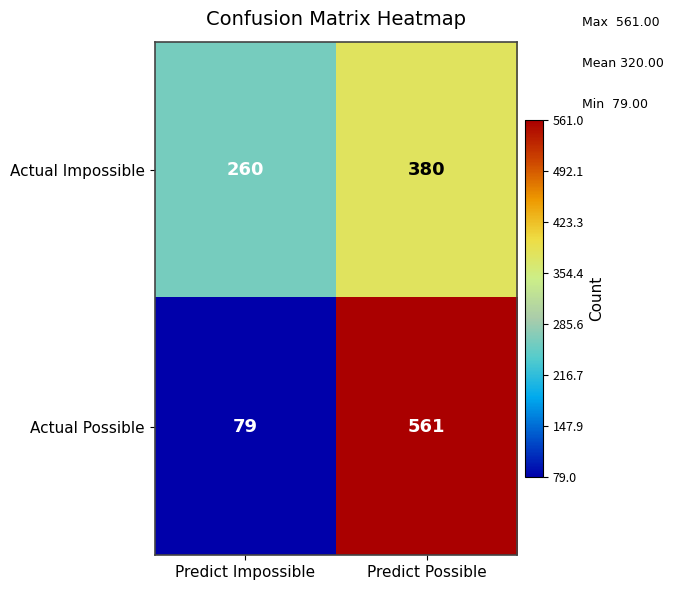

What is the approximate value of Actual Possible at Predict Impossible, to the nearest 10?

80